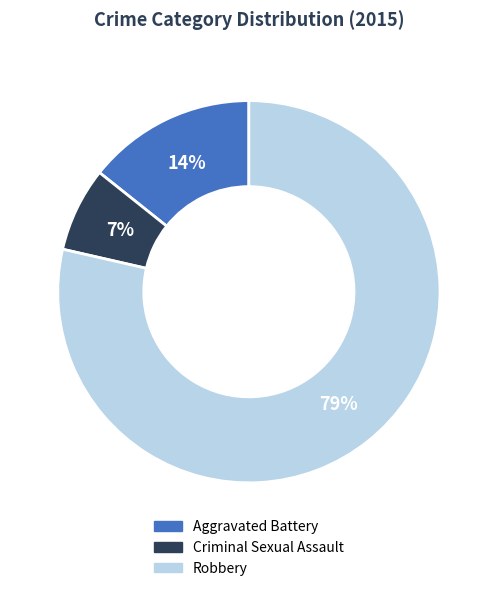

Is there a majority slice in this chart?

Yes